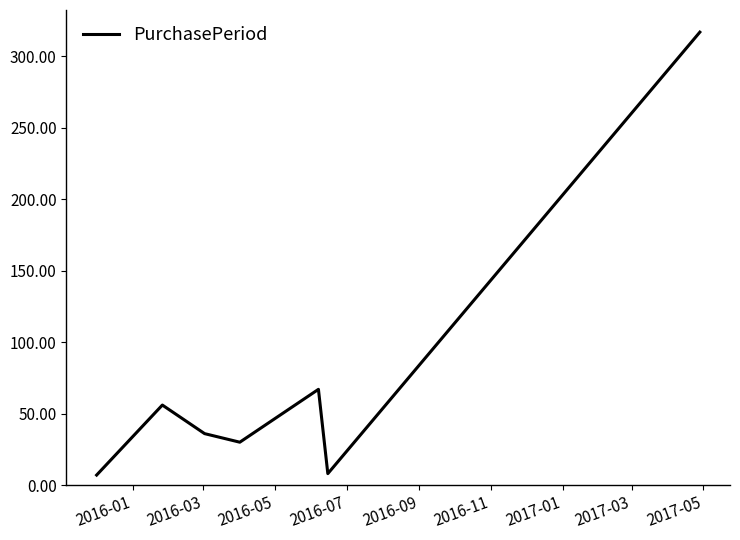

What is the maximum value shown in the chart?

317